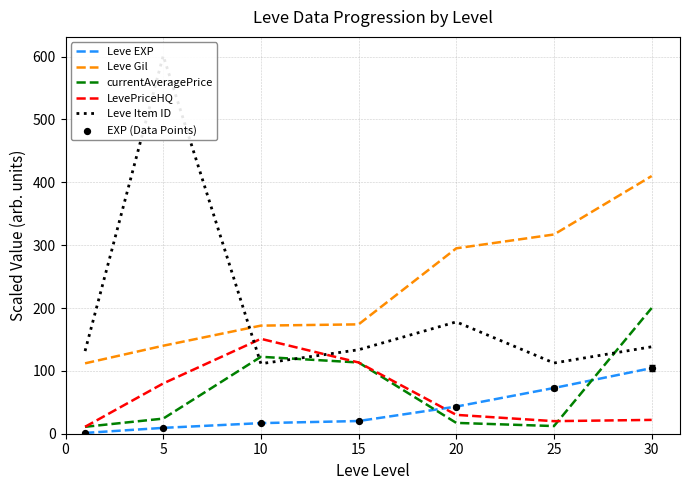

What is the total value across all series at 5?

864.1